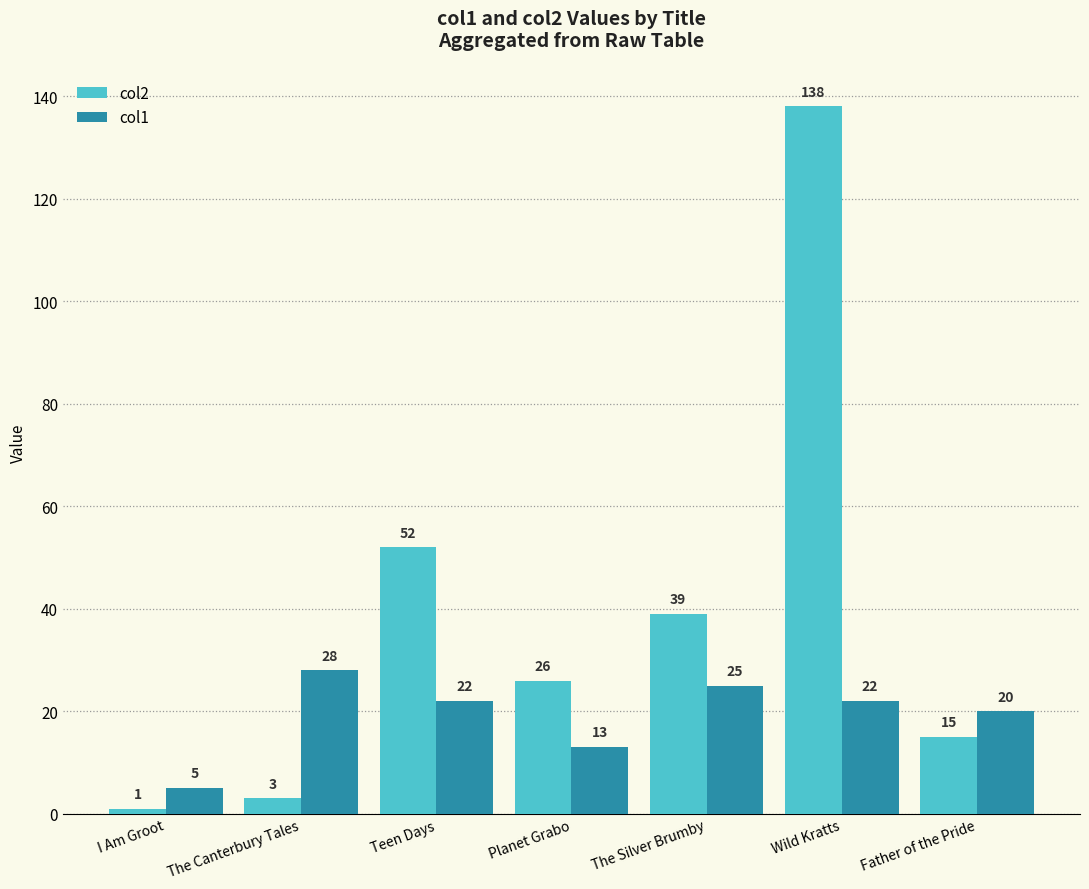

Is it true that col1 equals 13 at Wild Kratts?

False